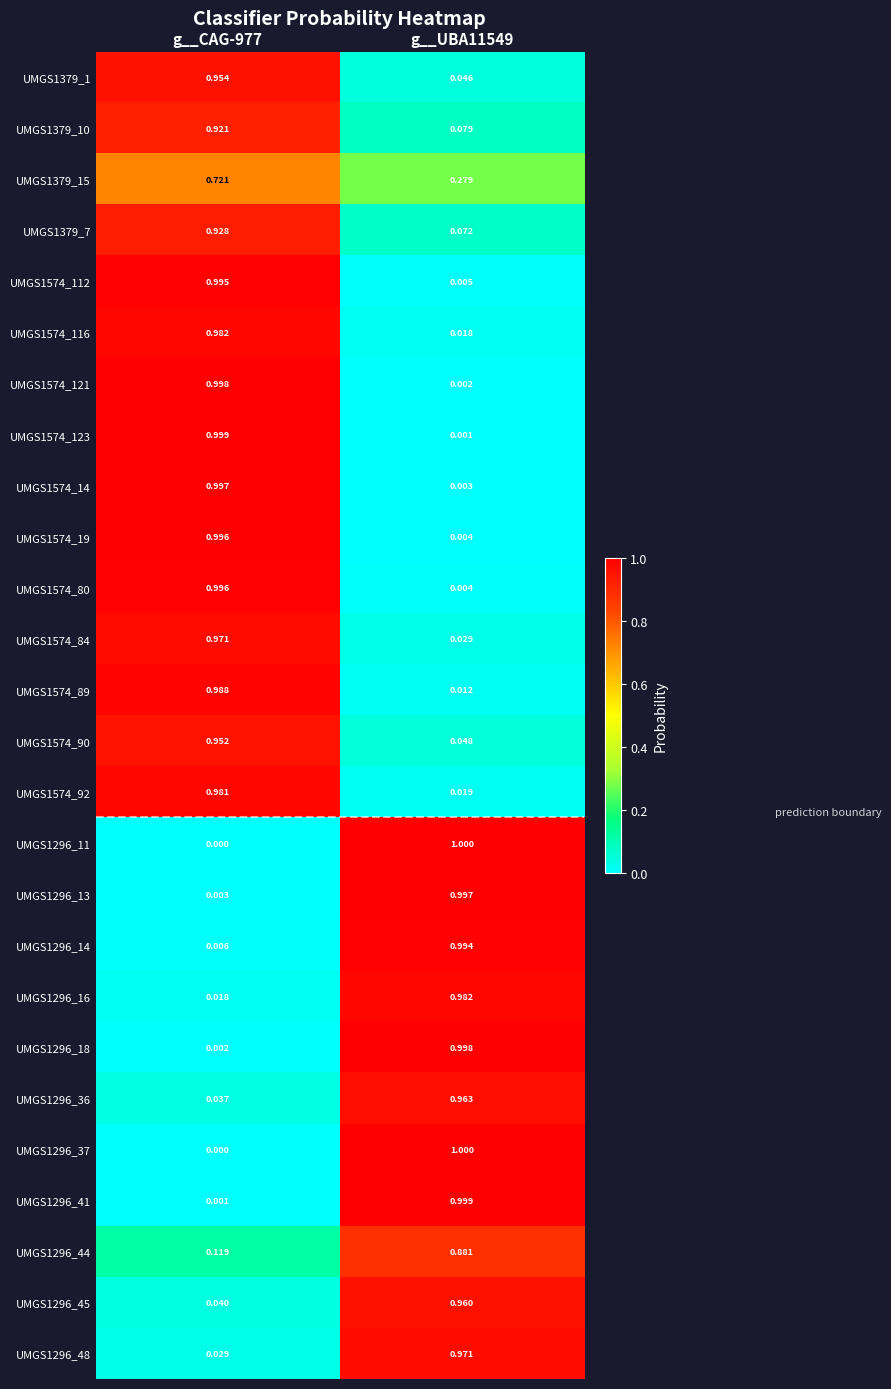

Is the value of UMGS1296_45 at g__UBA11549 greater than the value of UMGS1296_37 at g__CAG-977?

Yes